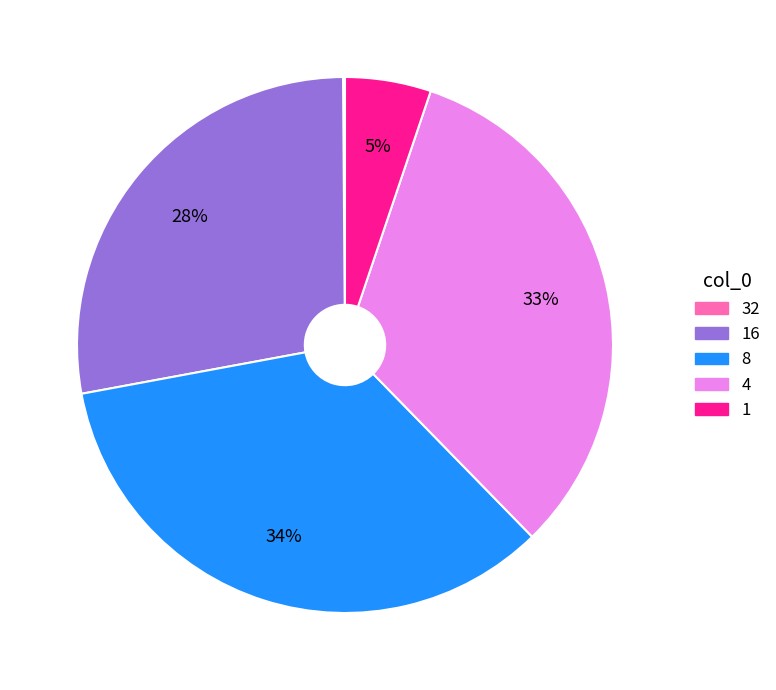

What is the ratio of the value at 8 to the value at 16?

1.2